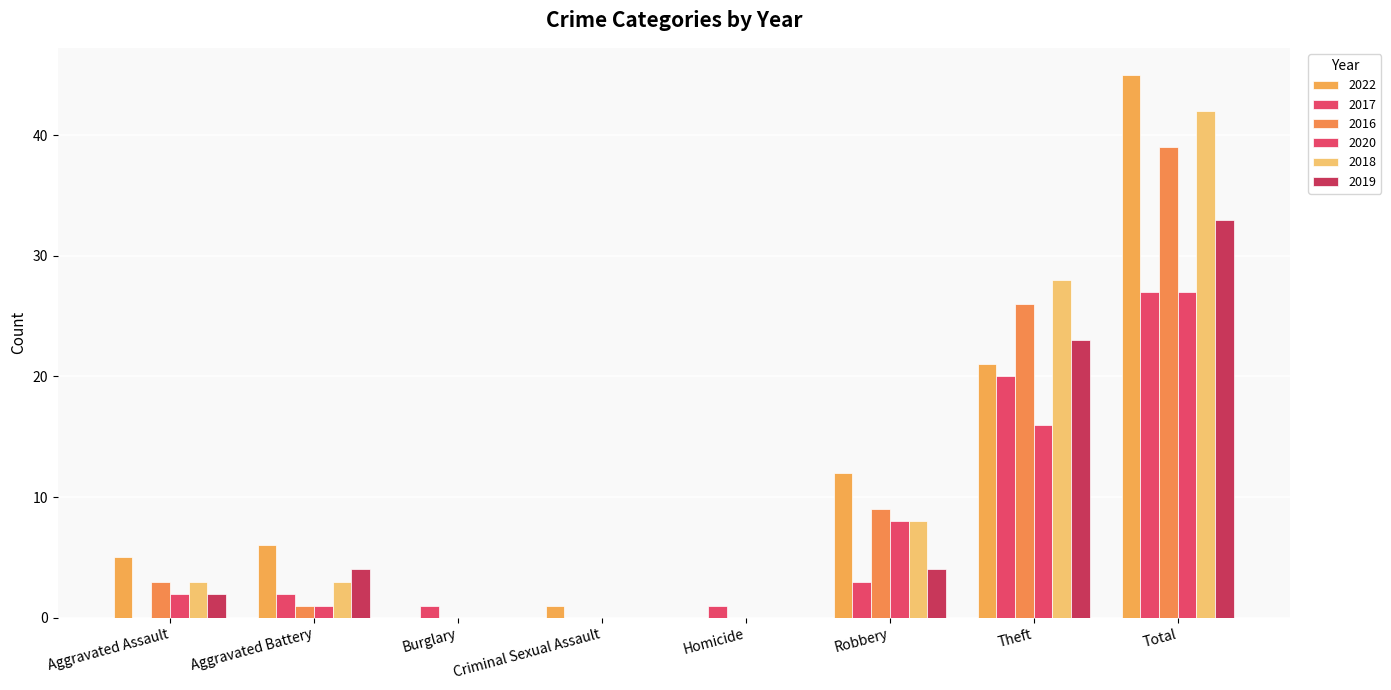

What is the difference between the maximum and minimum values in the 2019 series?

33